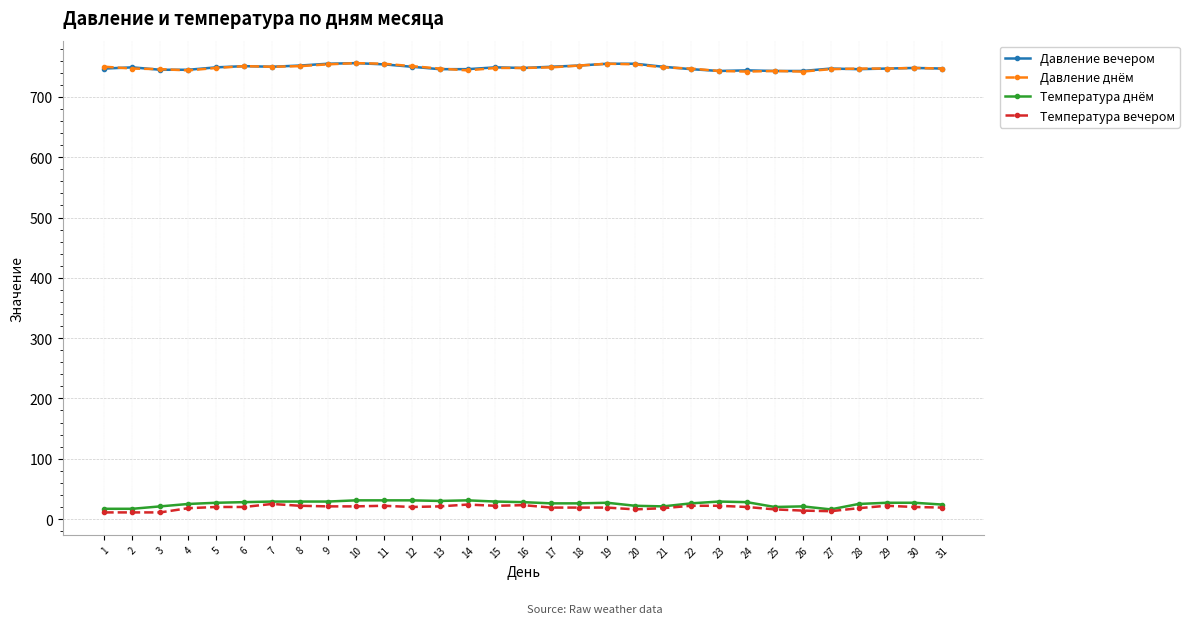

What is the lowest value of the Давление вечером series?

743